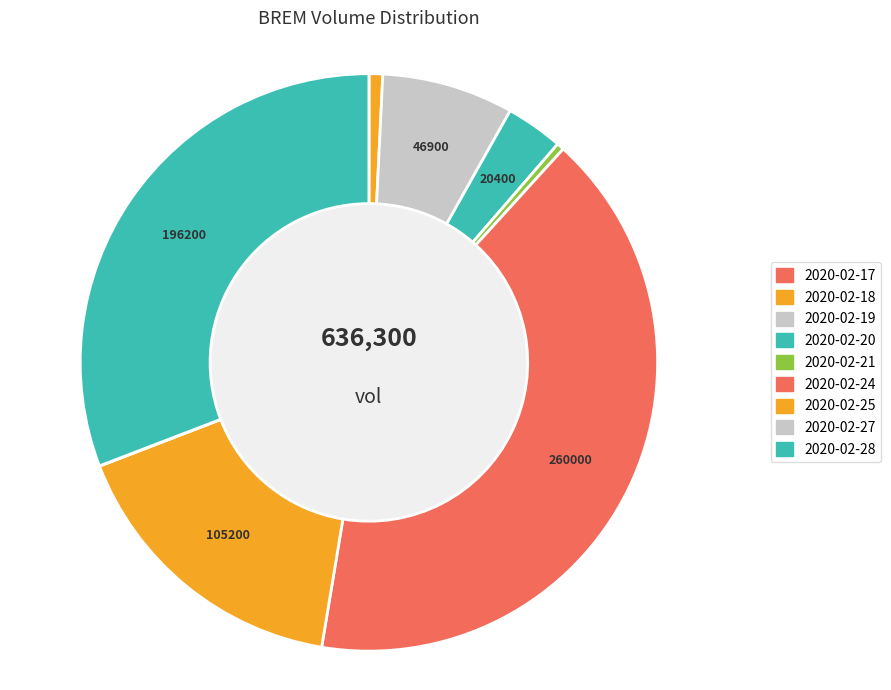

Is it true that 2020-02-18 is 11% of the pie?

False